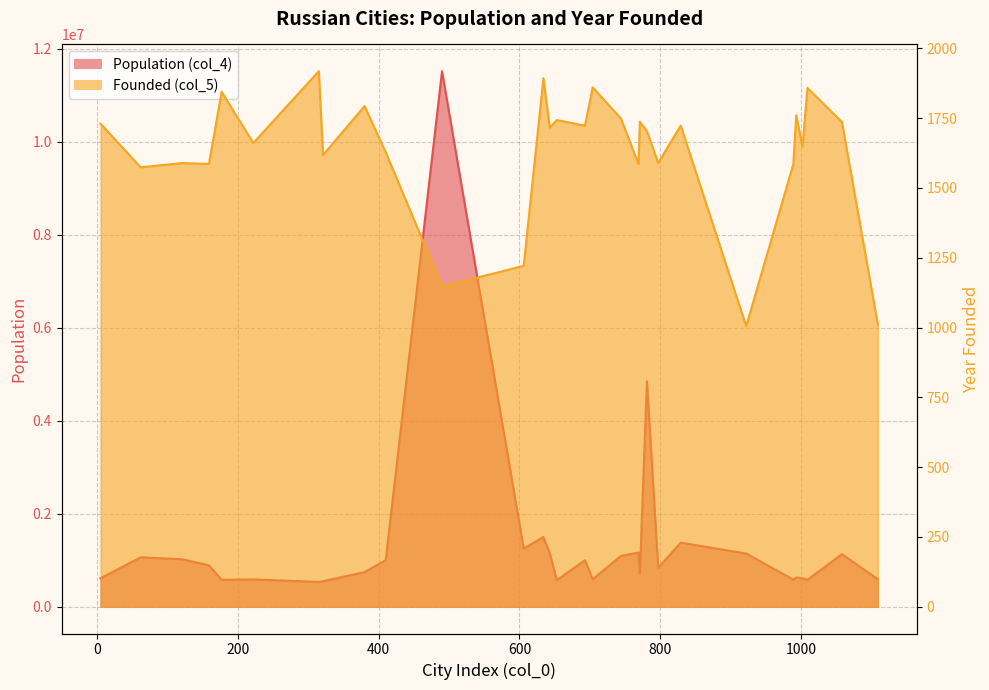

The Population (col_4) series shows 1275997 at Тольятти. True or false?

False